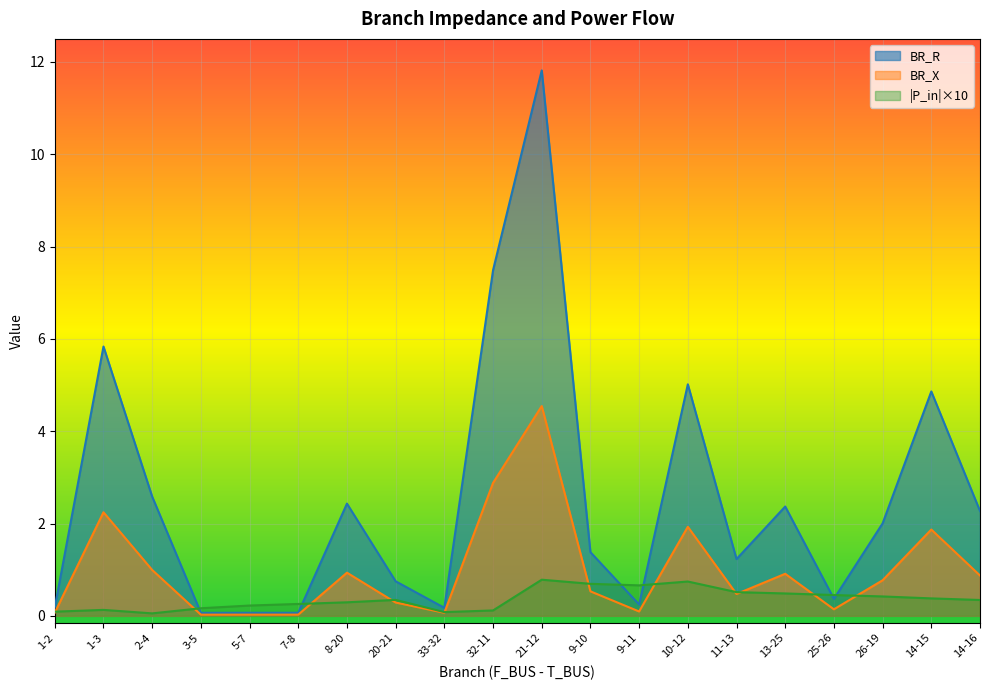

Where is the first local maximum for BR_R?

1-3